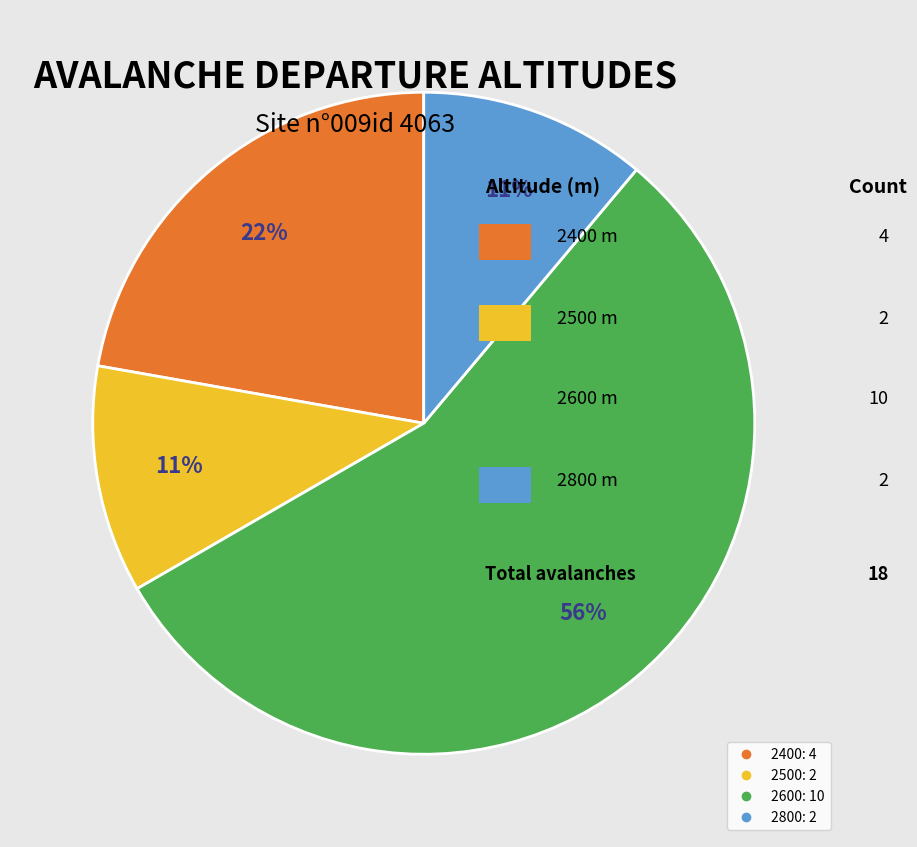

Which slice is the largest?

2600